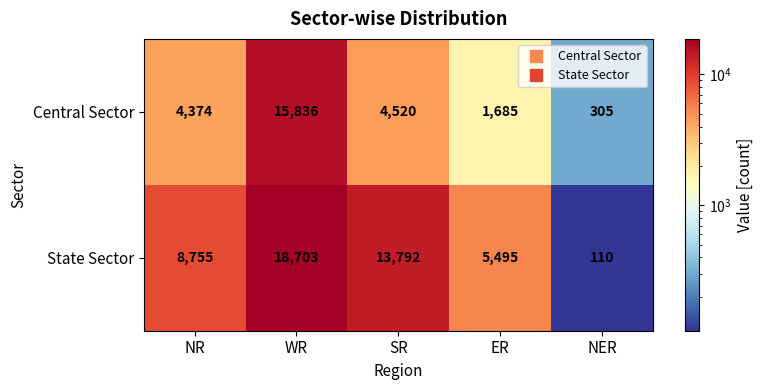

Which series changed the most between WR and NER?

State Sector